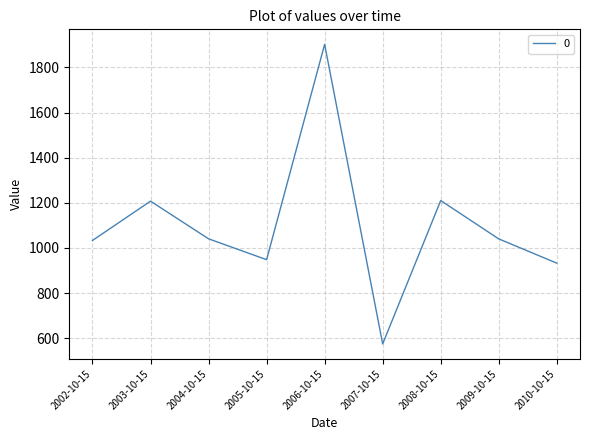

The value at 2004-10-15 is 1040.7. True or false?

True